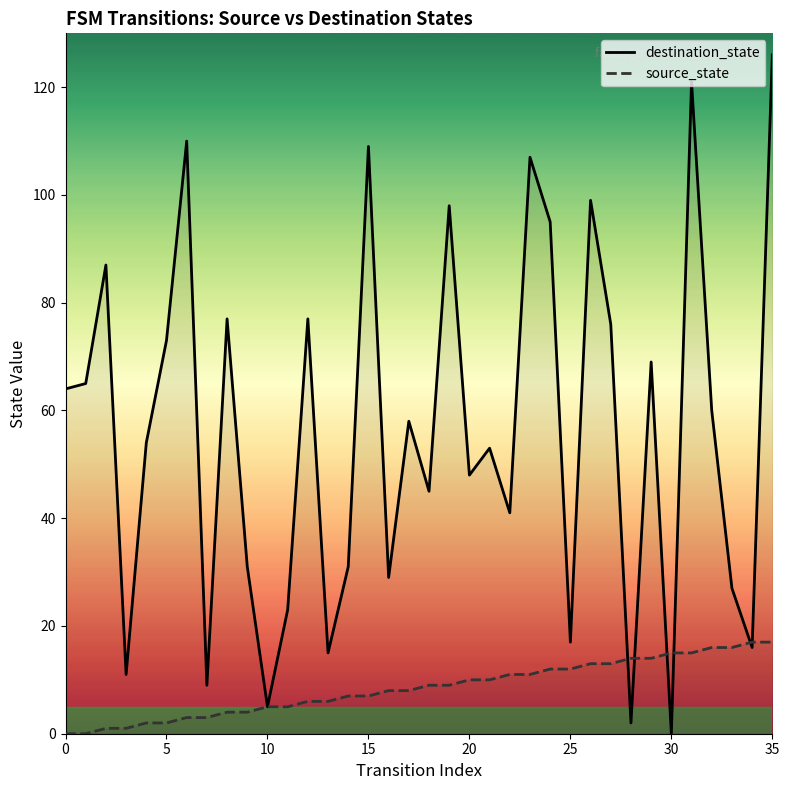

What is the label of the 28th point from the left?

27